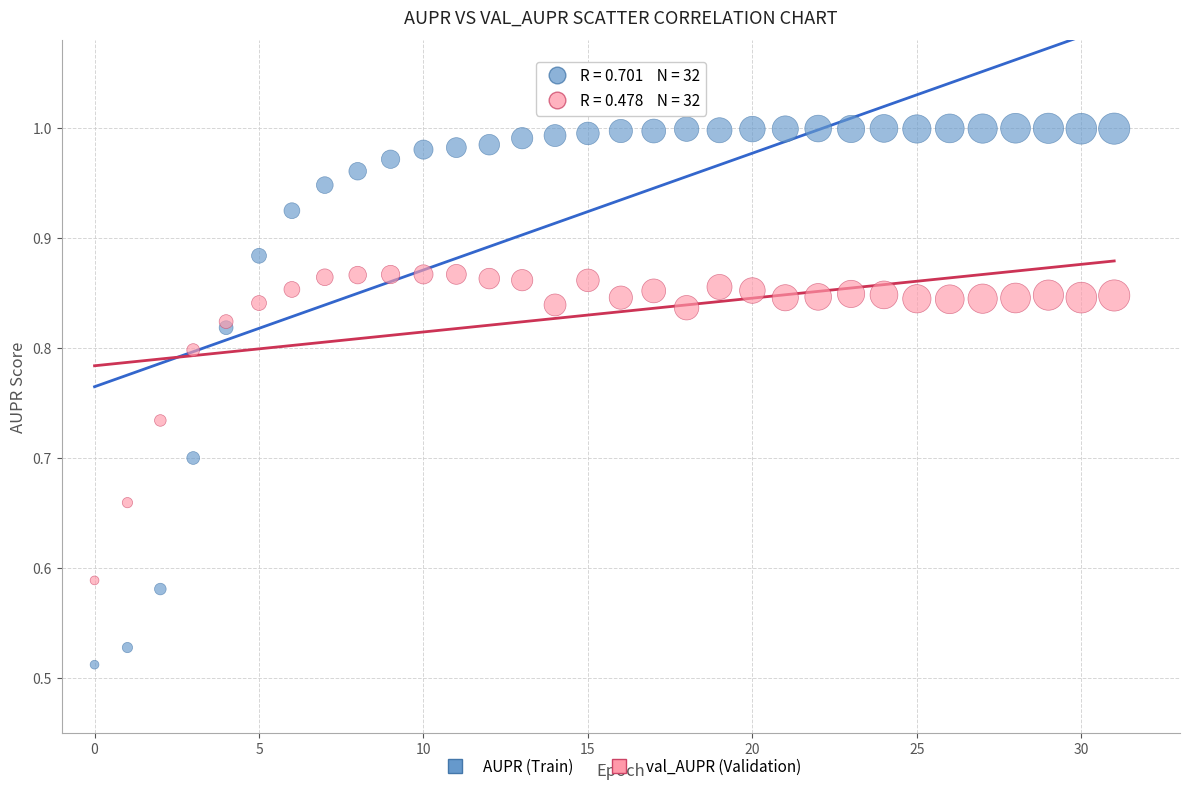

Which series has the largest Y range (max minus min)?

AUPR (Train)